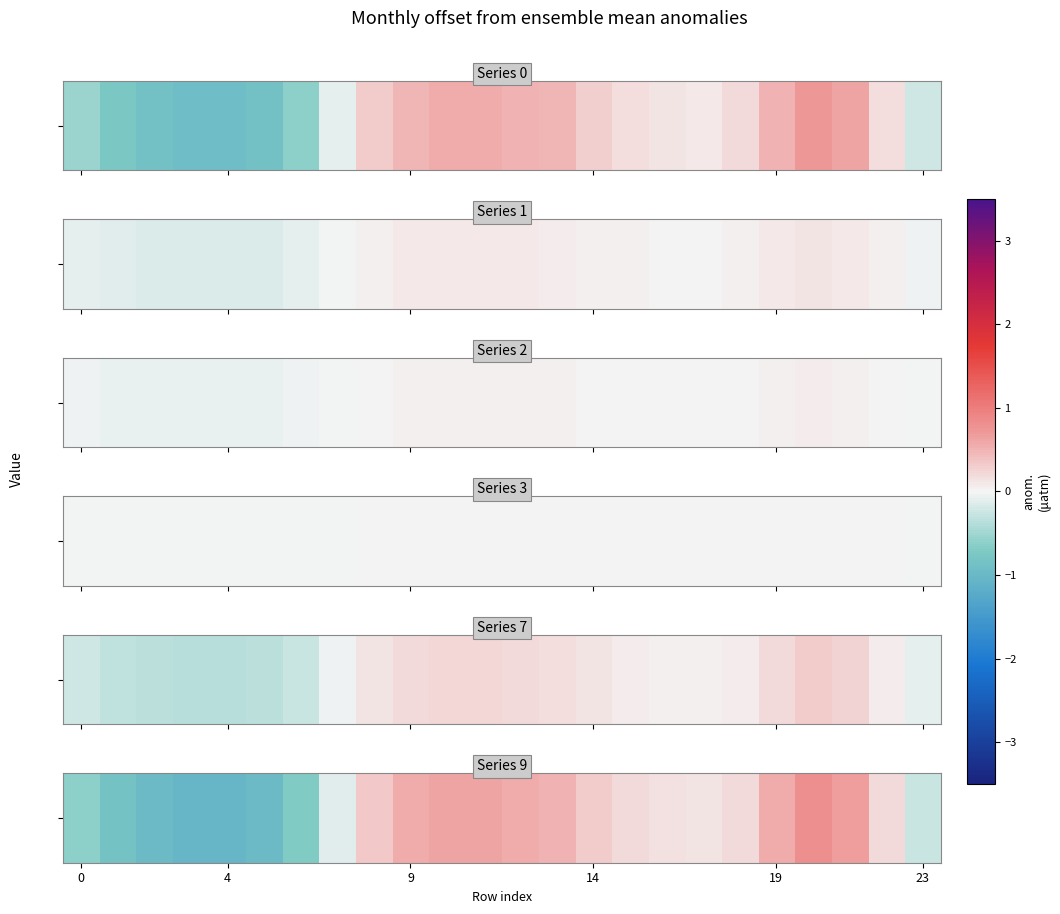

Which has a higher value, 6 or 19?

19